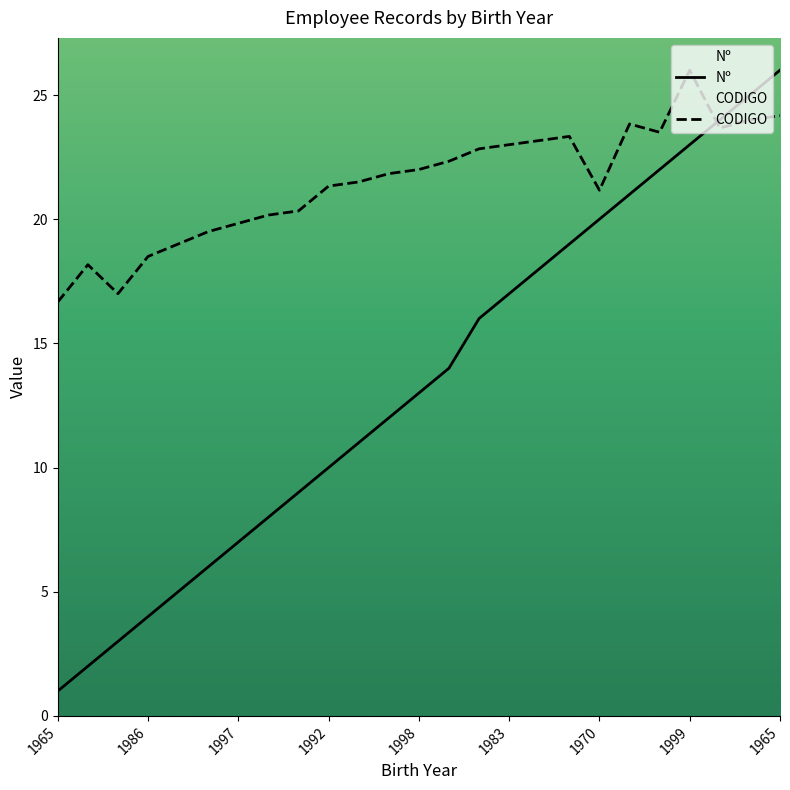

Where is Nº nearest to the value 13?

1998